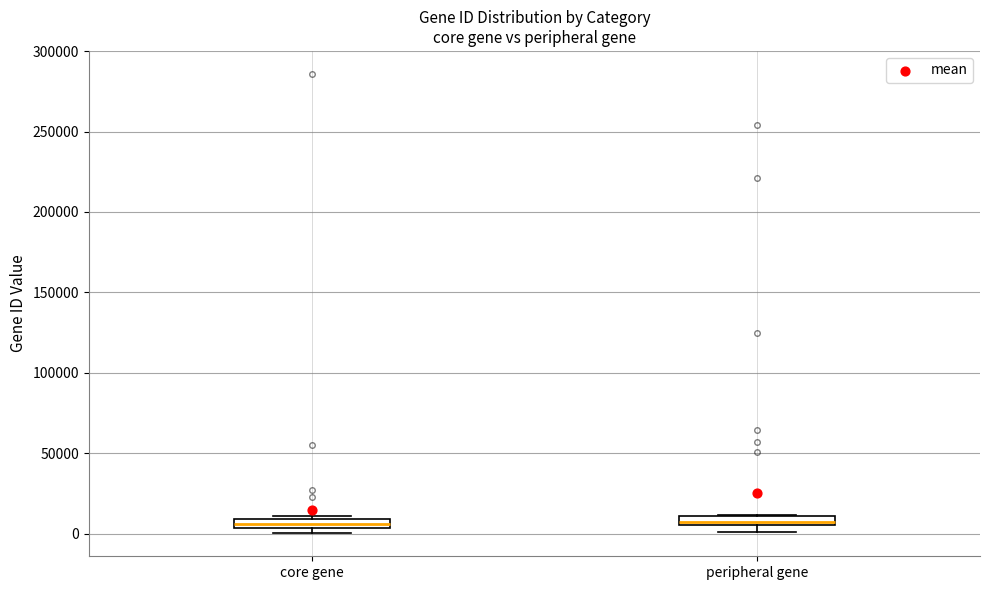

Where is the upper edge of the box for peripheral gene on the y-axis? The values are not printed on the chart, so give them approximately, as read against the axis.

10000